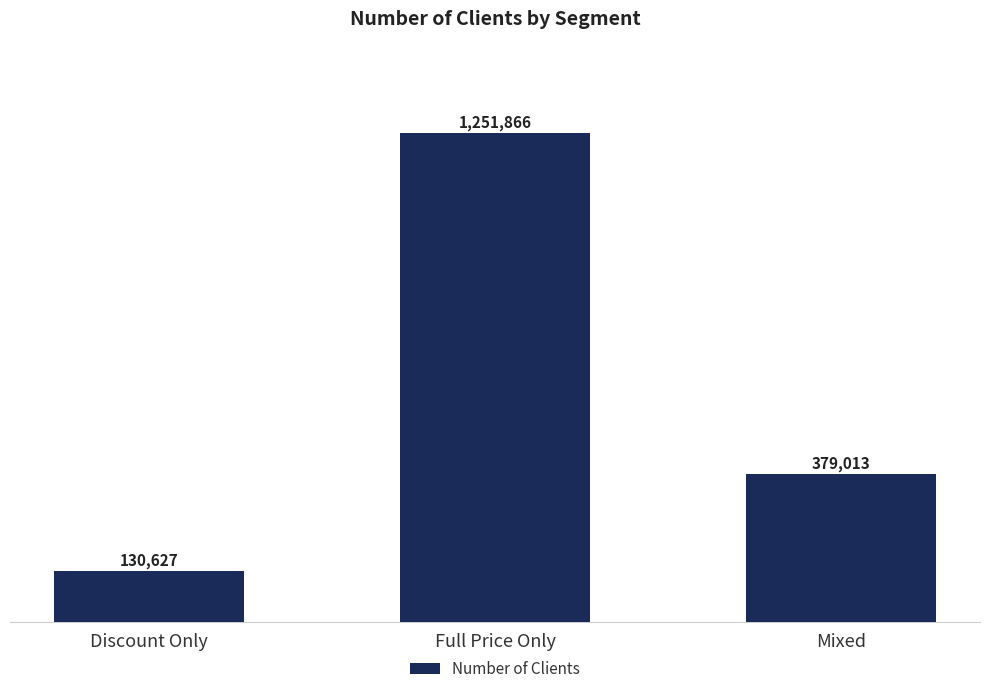

The value at Discount Only is 130627. True or false?

True